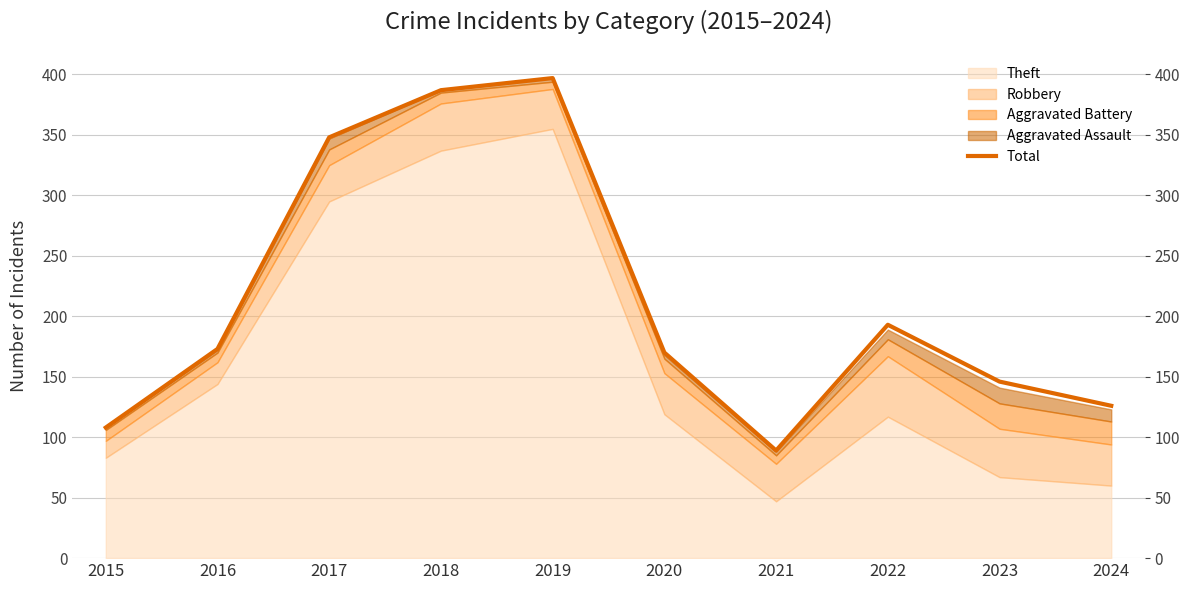

How many points are lower than both their immediate neighbors (excluding endpoints)?

1